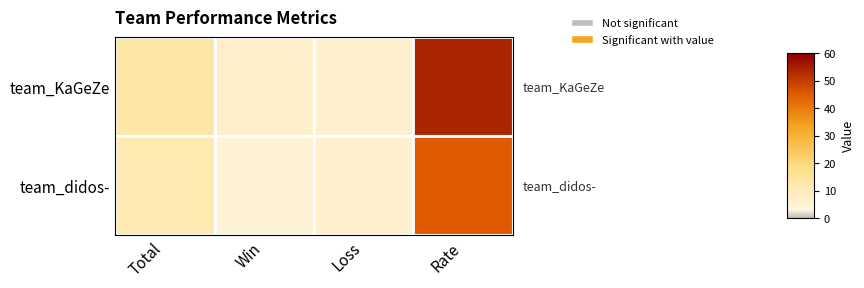

Reading left to right, transcribe all the data shown in this chart.

team_KaGeZe: Total=13	Win=7	Loss=6	Rate=54
team_didos-: Total=11	Win=5	Loss=6	Rate=45